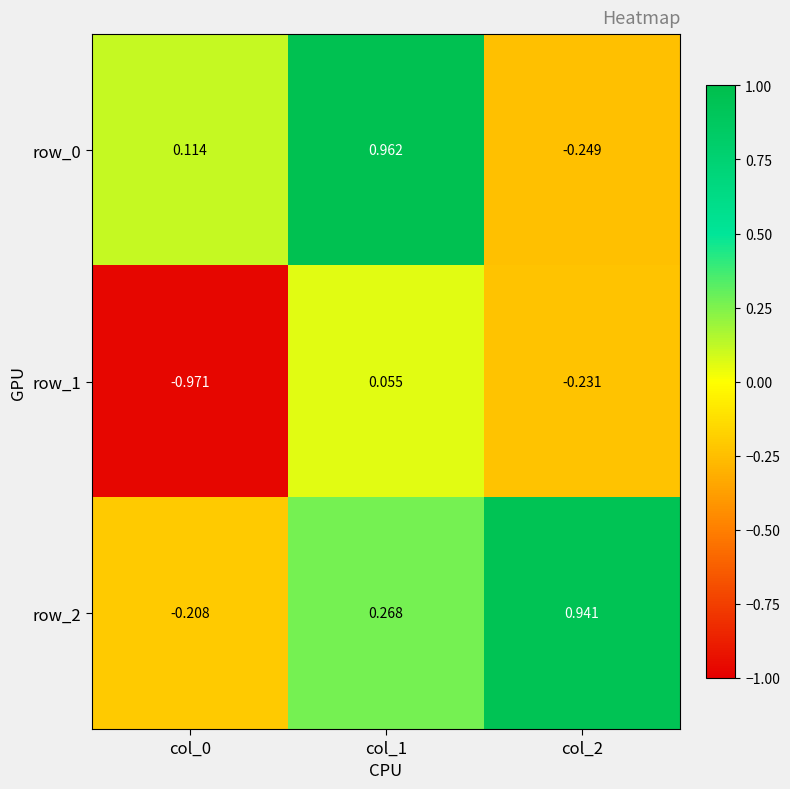

At which label does row_0 reach its minimum?

col_2